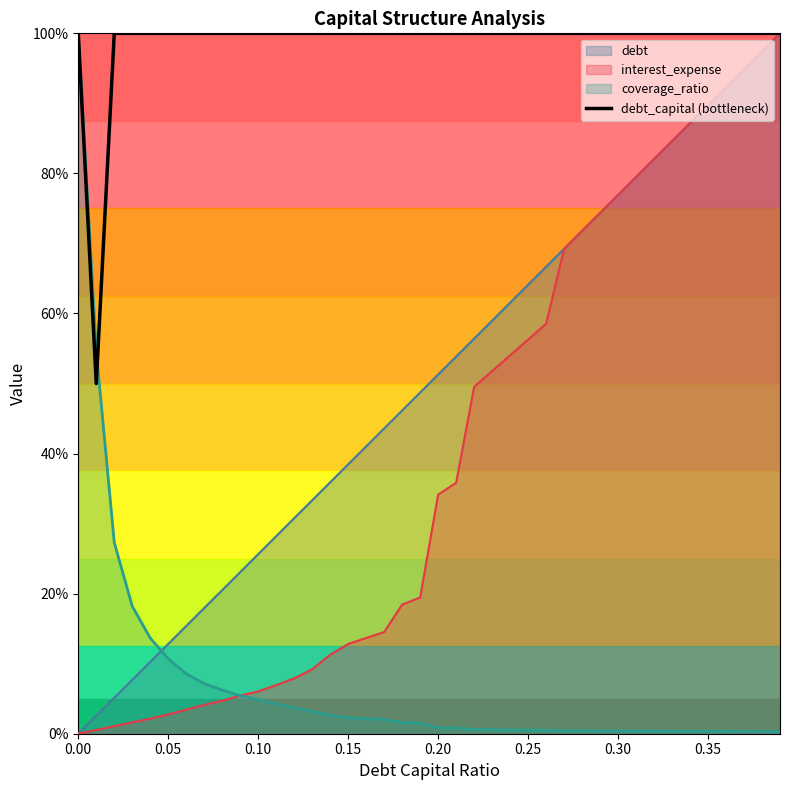

Which series has the largest total across all categories?

debt_capital (bottleneck)